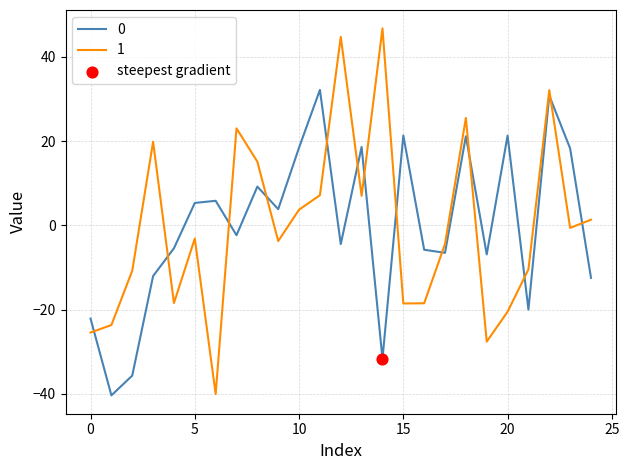

True or false: 0 and 1 intersect in this chart.

True